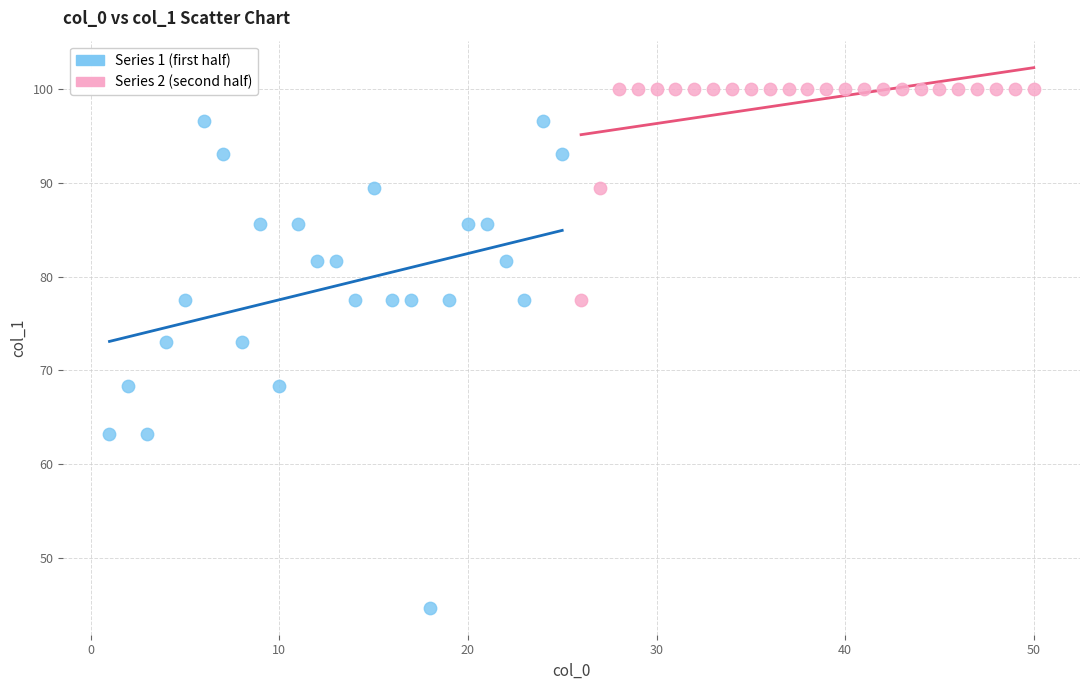

Which series reaches the maximum Y coordinate?

Series 2 (second half)